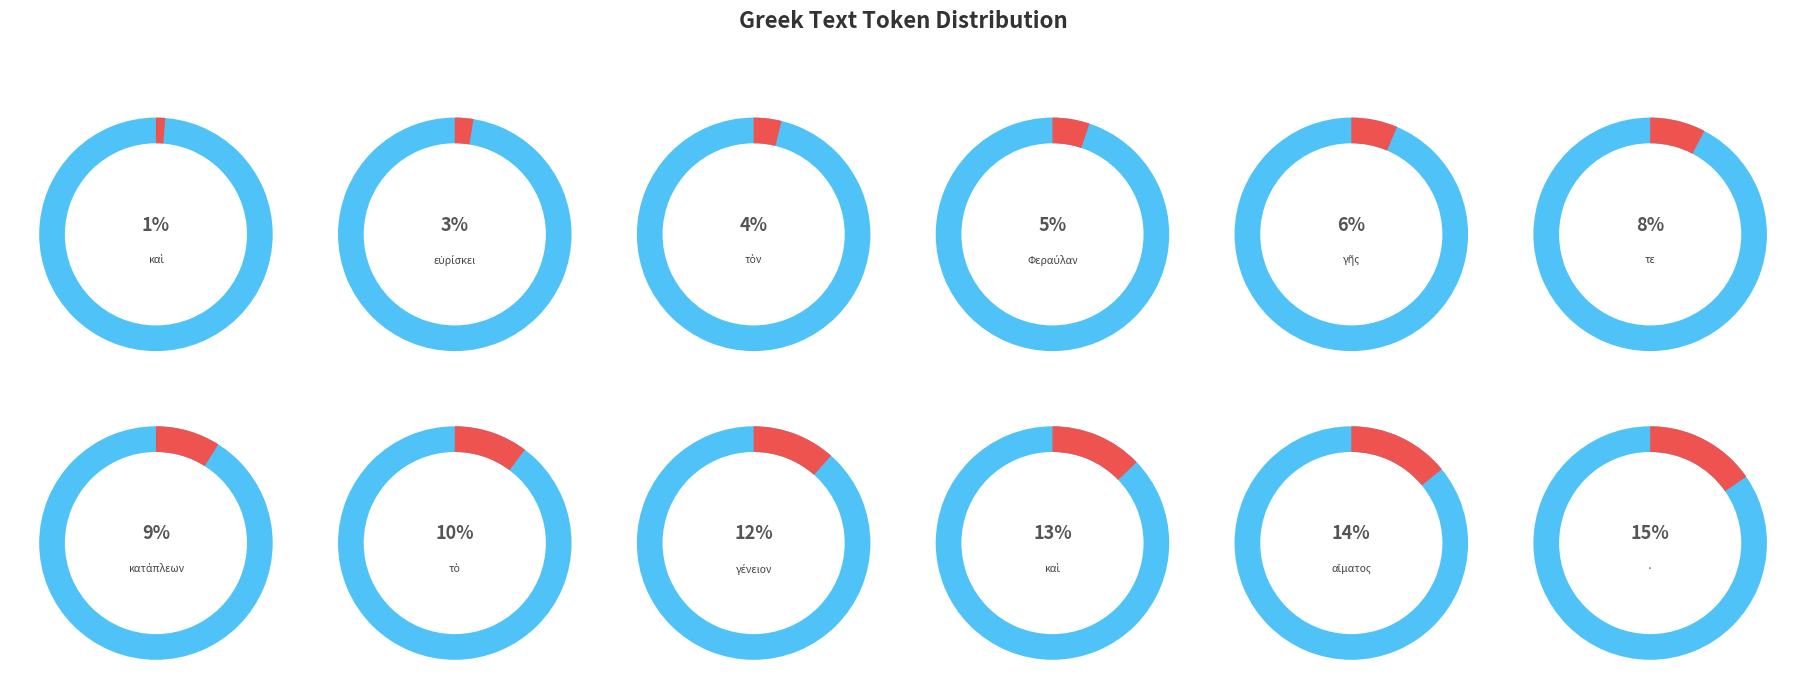

To the nearest percent, what is the combined percentage of Φεραύλαν and τὸ?

15%